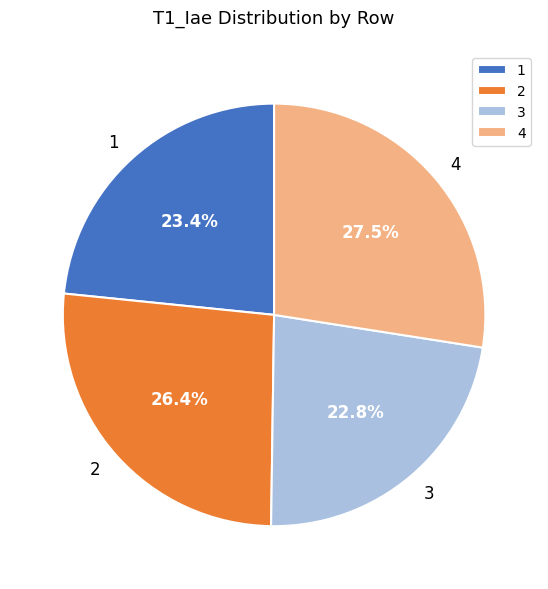

Does any single category account for the majority?

No